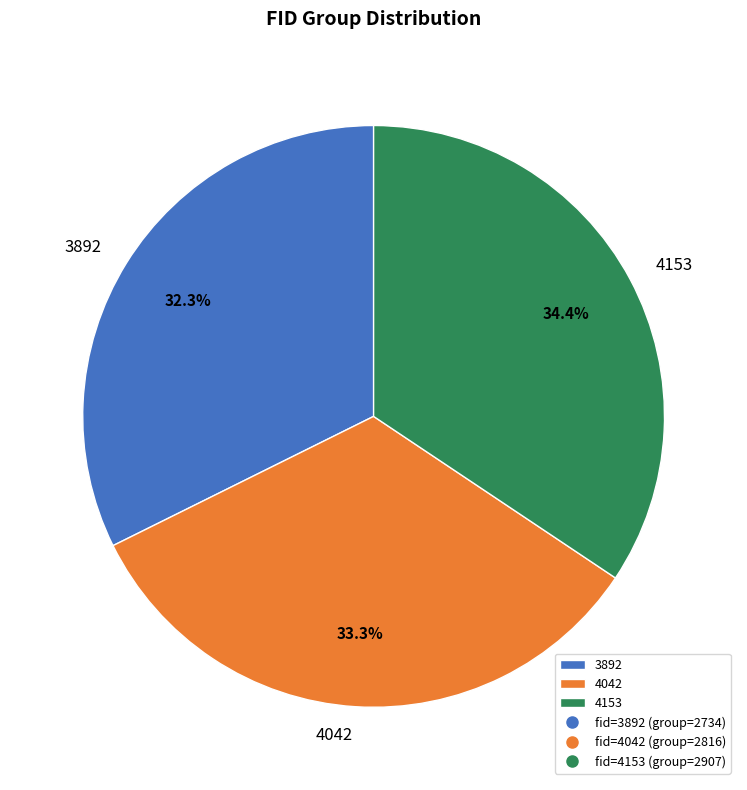

Count the number of slices in the pie.

3